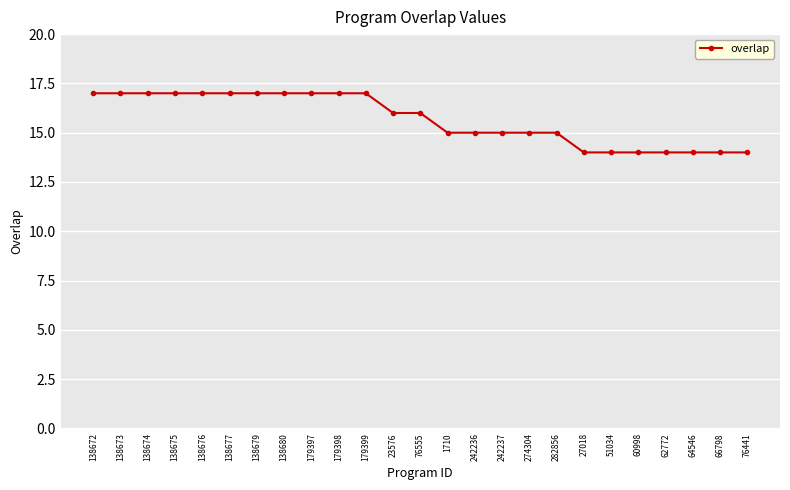

Is it true that the value at 64546 is 22?

False